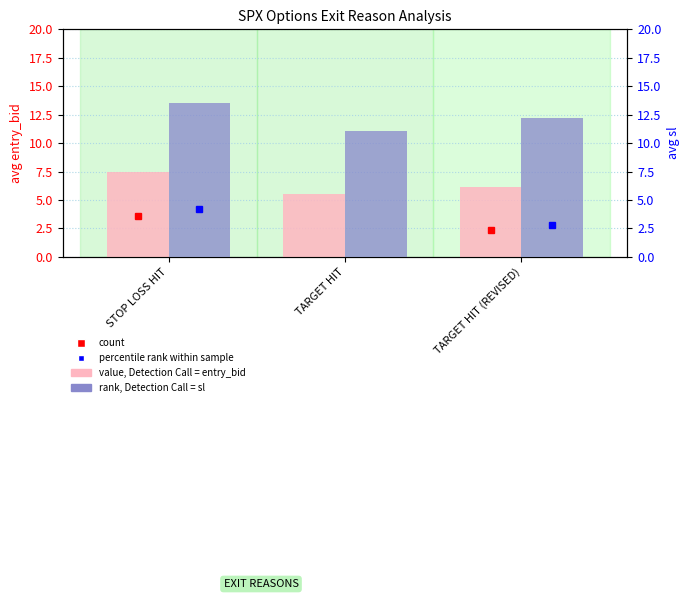

How many avg entry_bid values are between 5 and 7?

2